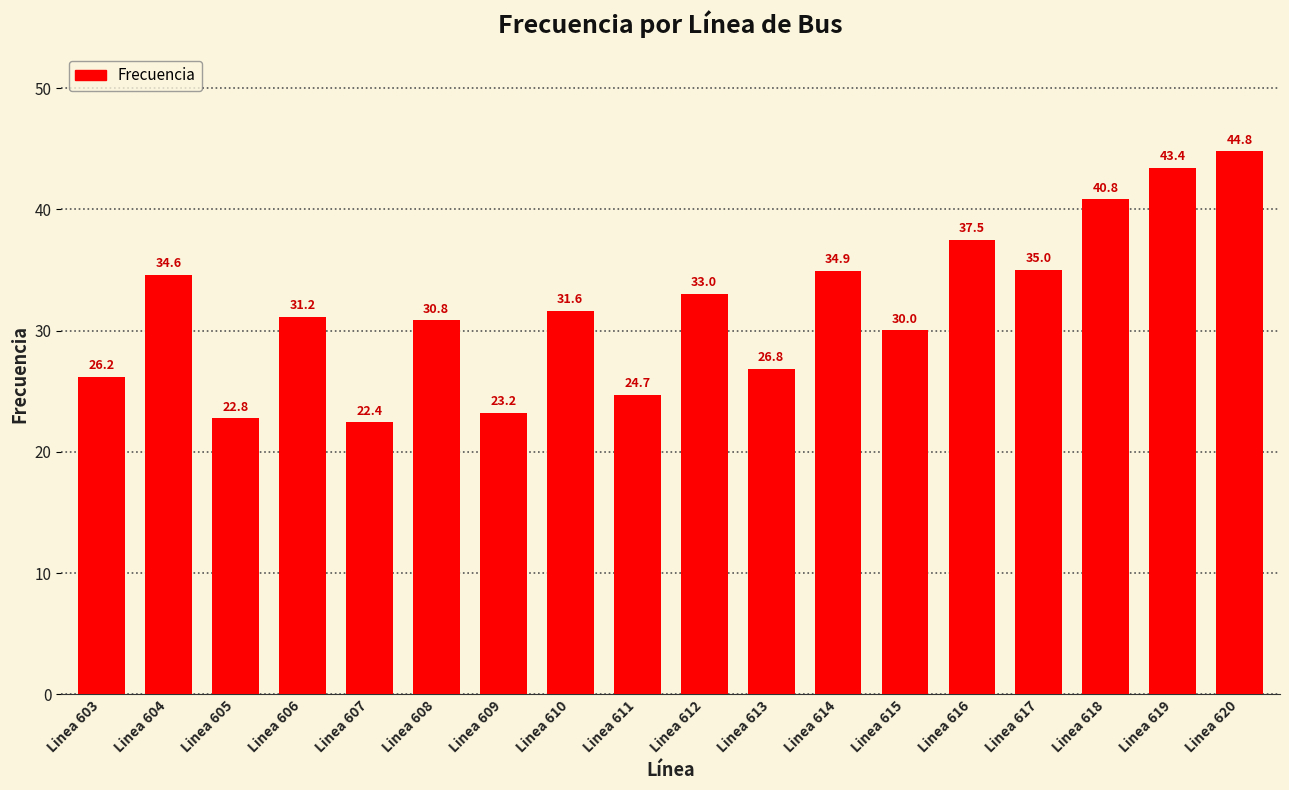

What is the smallest value displayed?

22.4